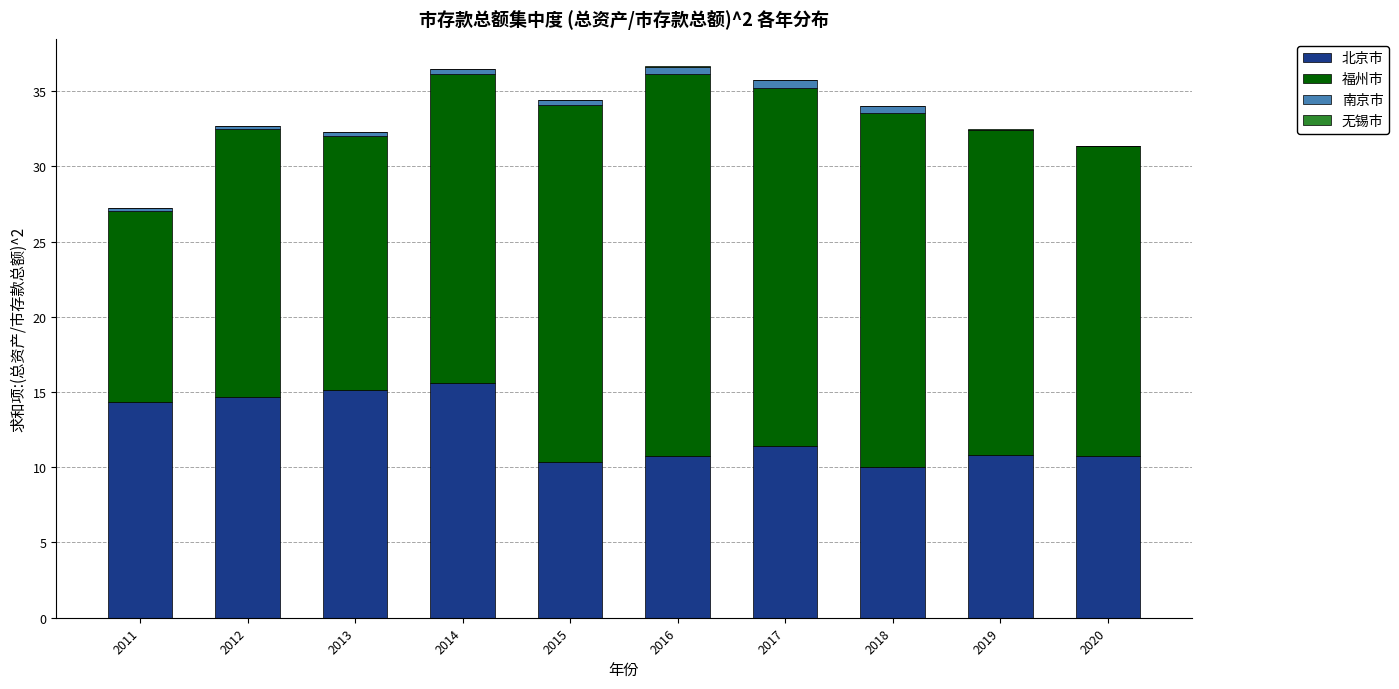

The value of 北京市 at 2015 is 14.1. True or false?

False